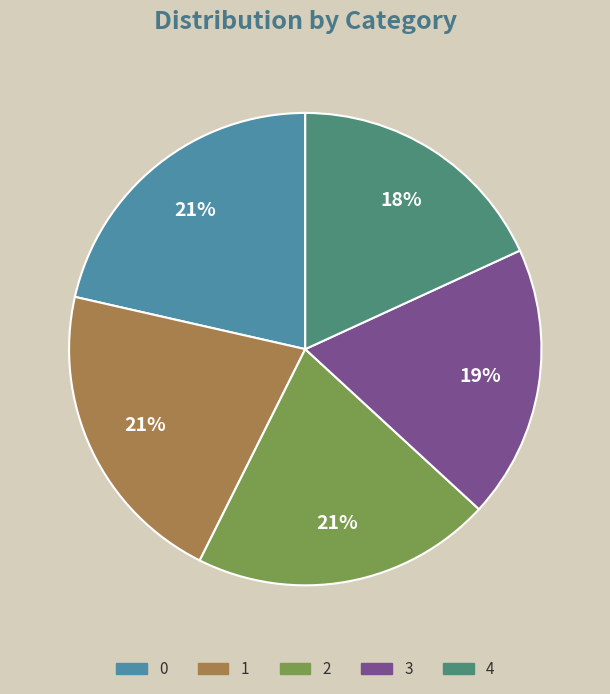

Does 2 represent more than half of the total?

No